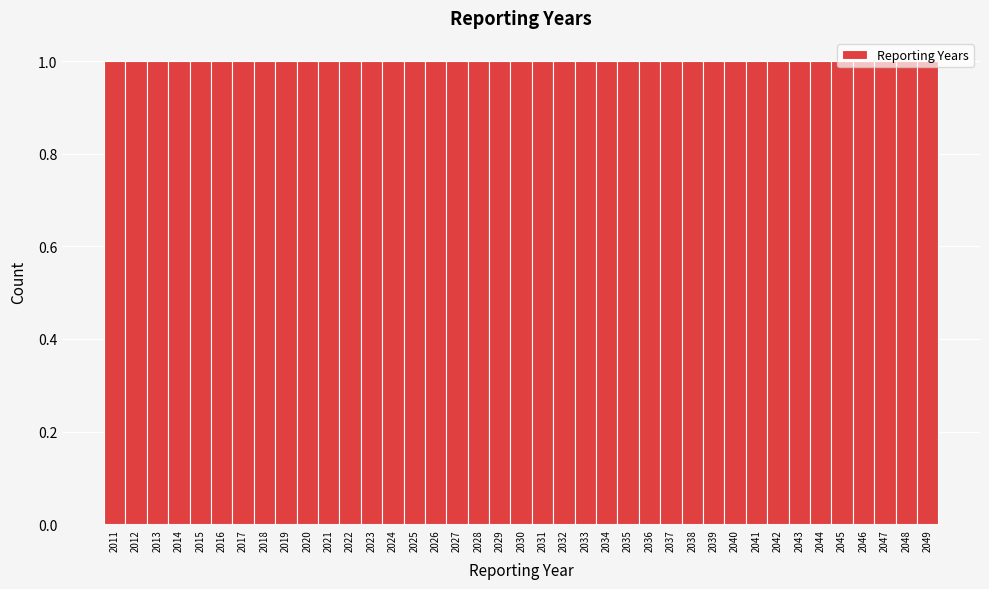

Reading left to right, list every bar in this chart as the range it spans on the x-axis followed by its height. The values are not printed on the chart, so give them approximately, as read against the axis.

2010.5 to 2011.5: 1
2011.5 to 2012.5: 1
2012.5 to 2013.5: 1
2013.5 to 2014.5: 1
2014.5 to 2015.5: 1
2015.5 to 2016.5: 1
2016.5 to 2017.5: 1
2017.5 to 2018.5: 1
2018.5 to 2019.5: 1
2019.5 to 2020.5: 1
2020.5 to 2021.5: 1
2021.5 to 2022.5: 1
2022.5 to 2023.5: 1
2023.5 to 2024.5: 1
2024.5 to 2025.5: 1
2025.5 to 2026.5: 1
2026.5 to 2027.5: 1
2027.5 to 2028.5: 1
2028.5 to 2029.5: 1
2029.5 to 2030.5: 1
2030.5 to 2031.5: 1
2031.5 to 2032.5: 1
2032.5 to 2033.5: 1
2033.5 to 2034.5: 1
2034.5 to 2035.5: 1
2035.5 to 2036.5: 1
2036.5 to 2037.5: 1
2037.5 to 2038.5: 1
2038.5 to 2039.5: 1
2039.5 to 2040.5: 1
2040.5 to 2041.5: 1
2041.5 to 2042.5: 1
2042.5 to 2043.5: 1
2043.5 to 2044.5: 1
2044.5 to 2045.5: 1
2045.5 to 2046.5: 1
2046.5 to 2047.5: 1
2047.5 to 2048.5: 1
2048.5 to 2049.5: 1